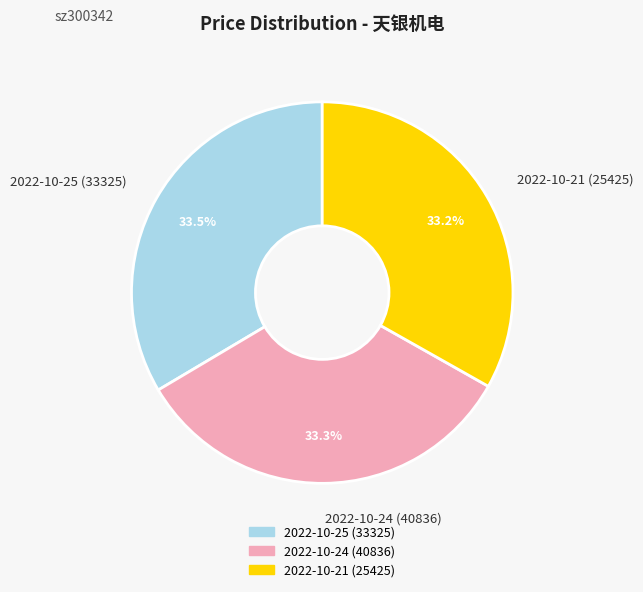

To the nearest percent, what percentage of the pie is 2022-10-24 (40836)?

33%